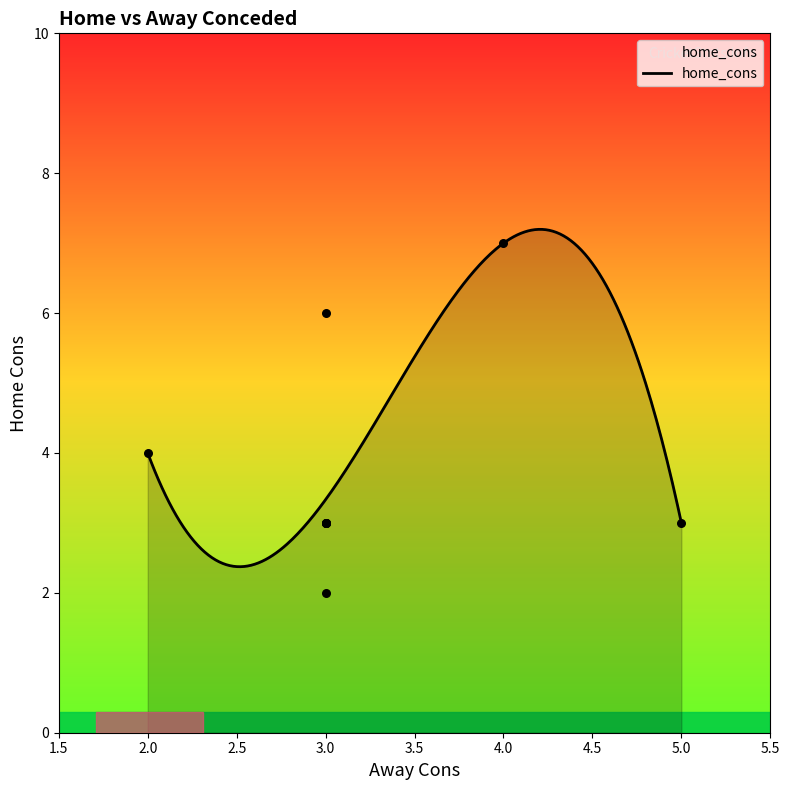

Approximately how many times larger is the value at 3 compared to 3?

1.5